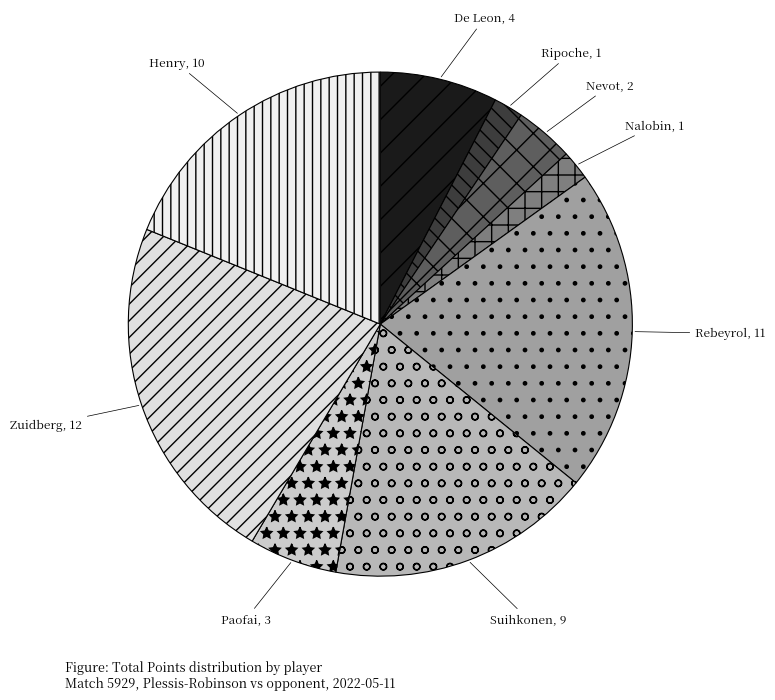

What is the ratio of the value at Henry, 10 to the value at De Leon, 4?

2.5